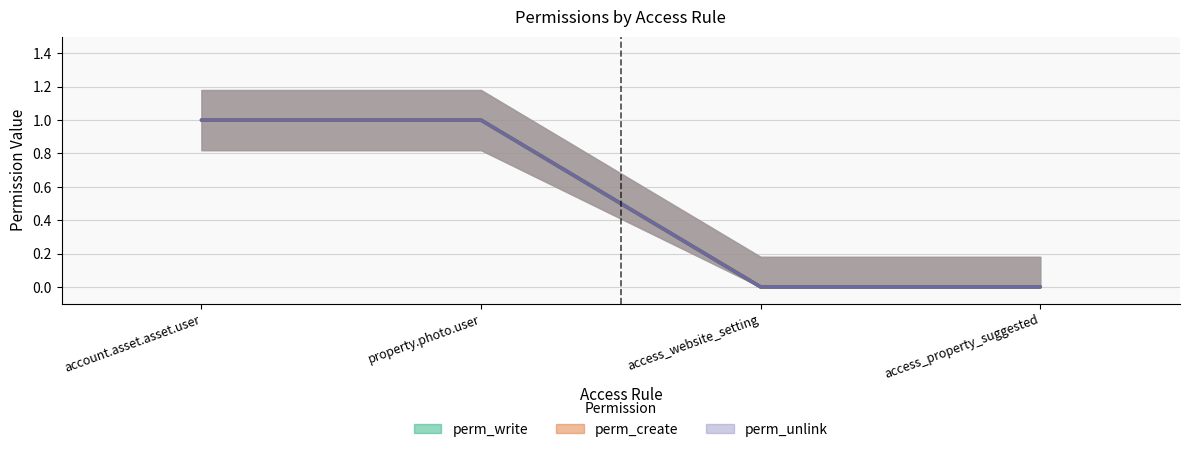

What position from the left is access_property_suggested?

4